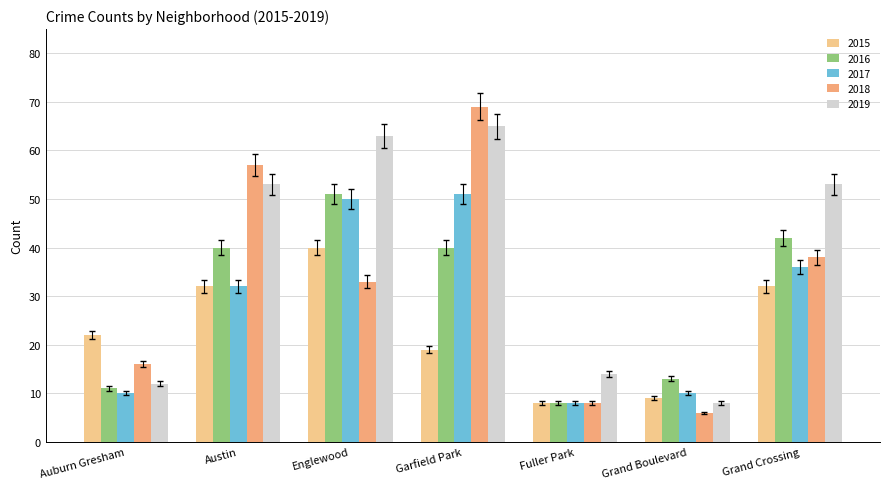

At which category is the sum across all series the highest?

Garfield Park